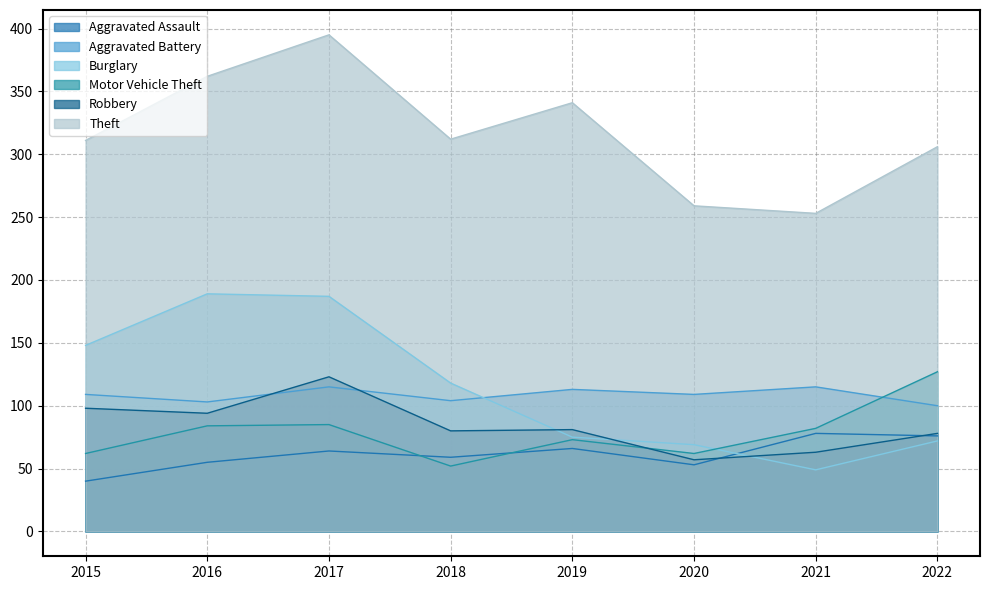

How many lines are shown in the chart?

6